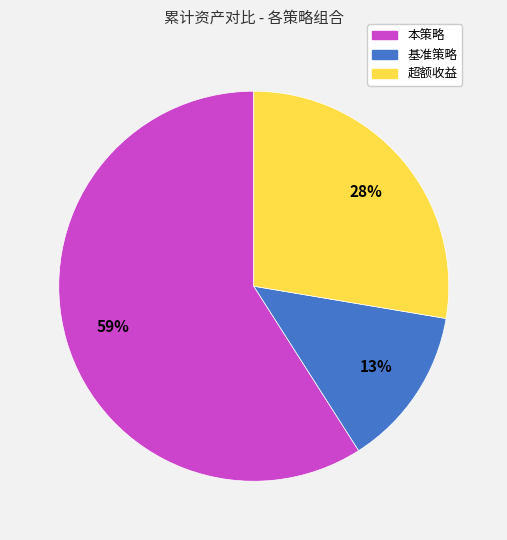

To the nearest percent, what percentage of the pie is 基准策略?

13%